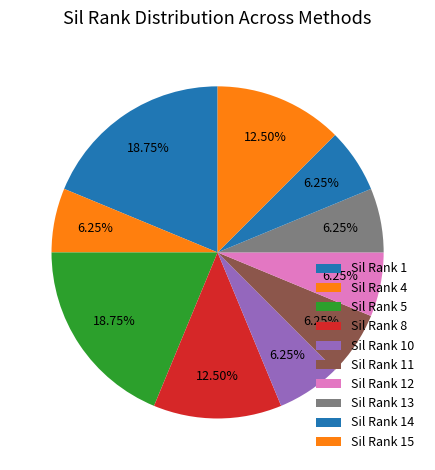

How many segments does this pie chart have?

10